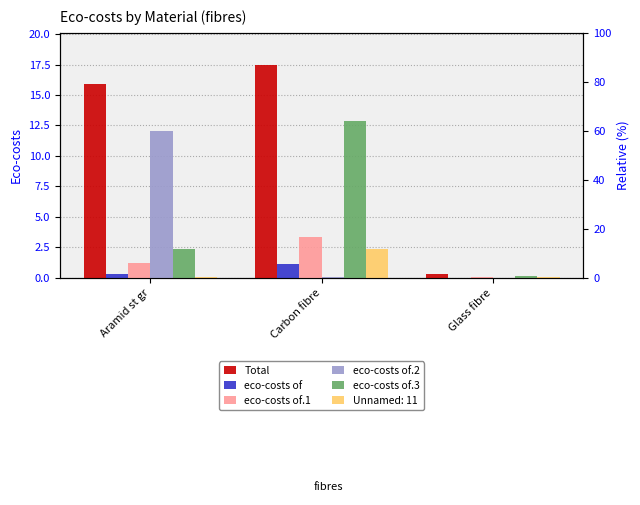

What is the difference between the highest and lowest values at Glass fibre?

0.3